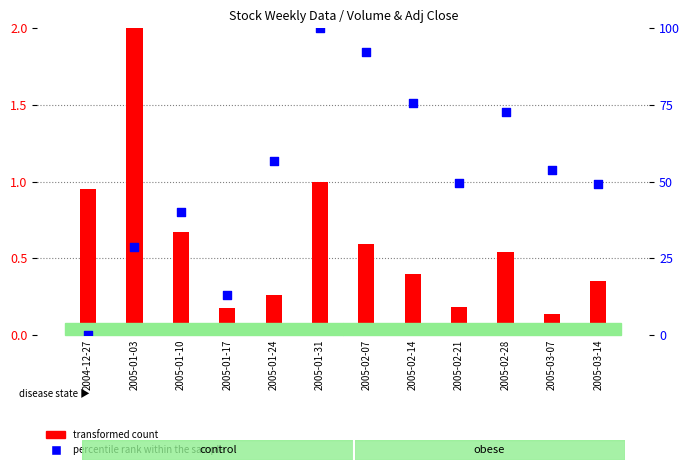

Which series has the largest Y range (max minus min)?

percentile rank within the sample